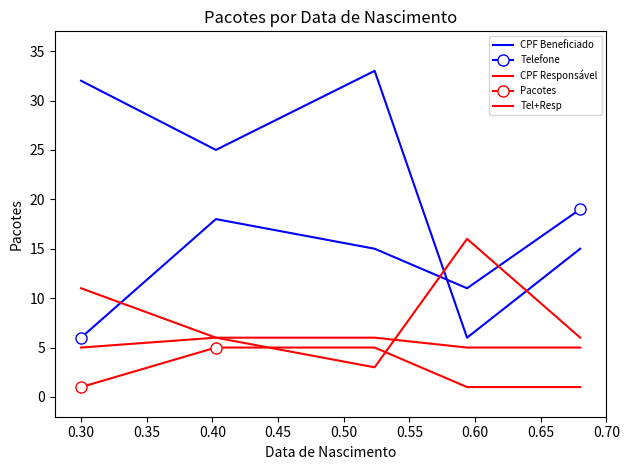

Reading right to left, transcribe all the data shown in this chart.

CPF Beneficiado: 15	6	33	25	32
Telefone: 19	11	15	18	6
CPF Responsável: 5	5	6	6	5
Pacotes: 1	1	5	5	1
Tel+Resp: 6	16	3	6	11